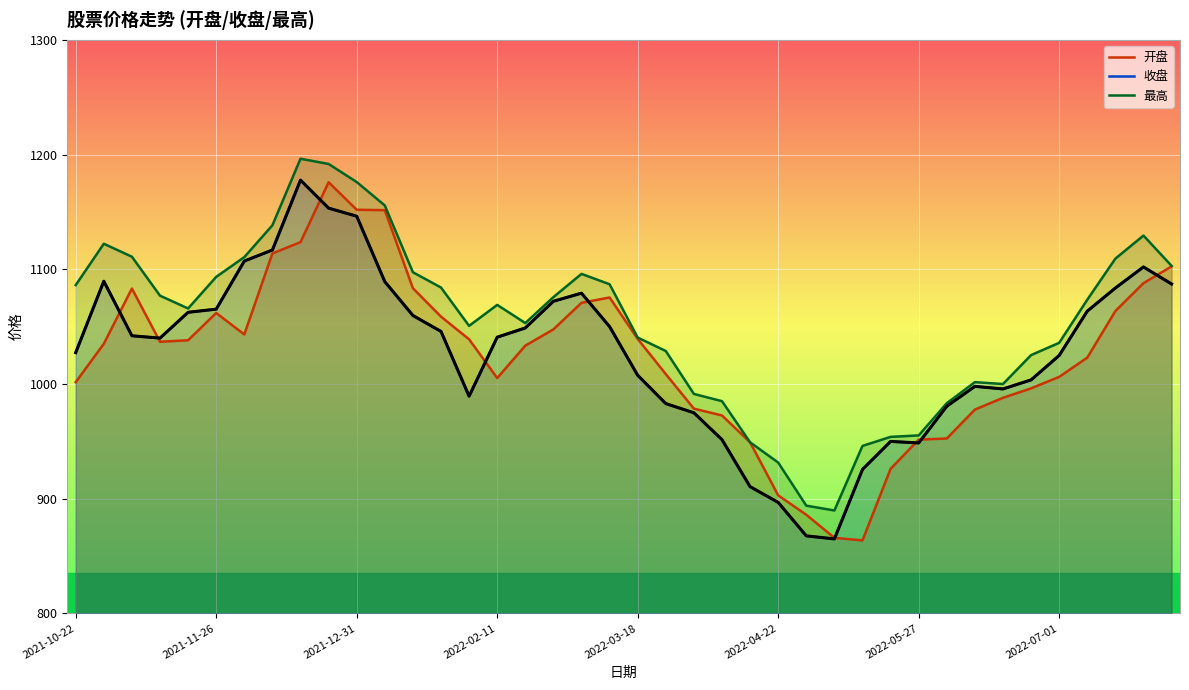

In 最高, how many points are higher than both neighbors (excluding endpoints)?

6